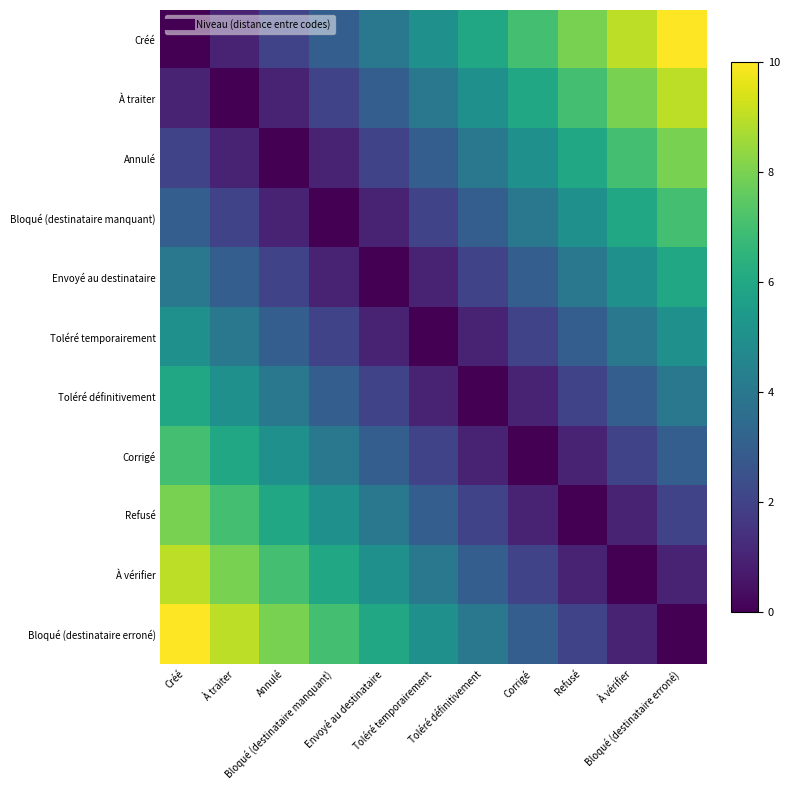

How many series are shown in this chart?

11